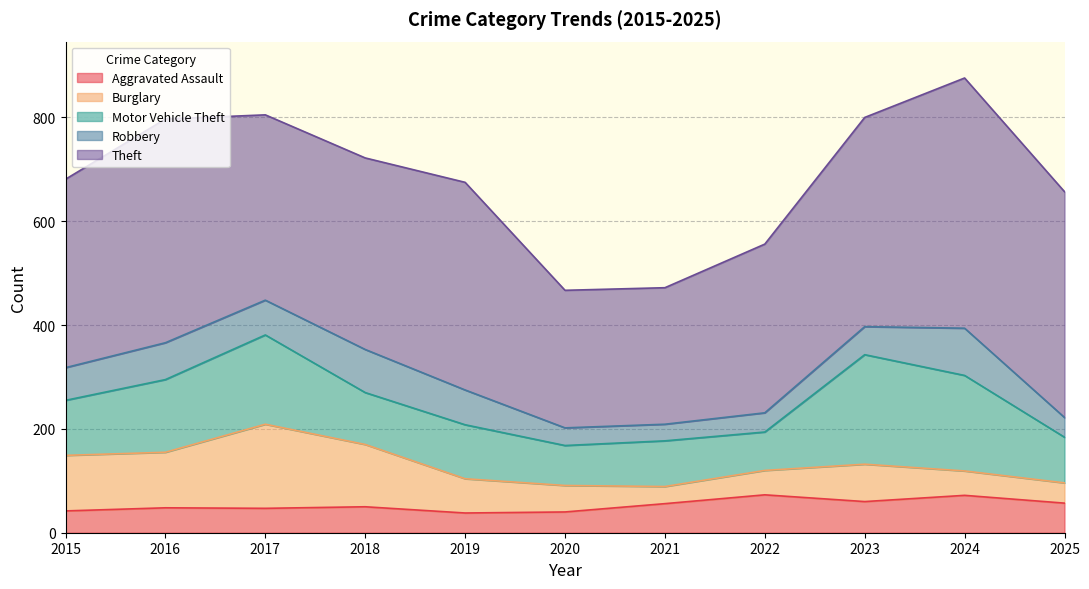

Is the value of Aggravated Assault at 2025 greater than the value of Theft at 2019?

No